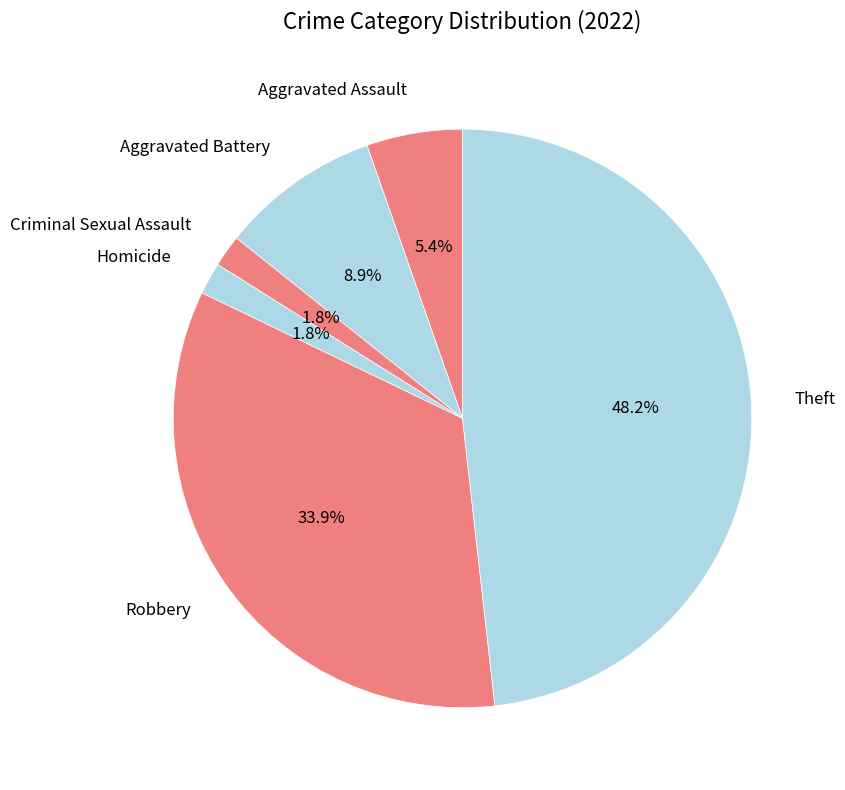

To the nearest percent, what is the average slice percentage?

17%